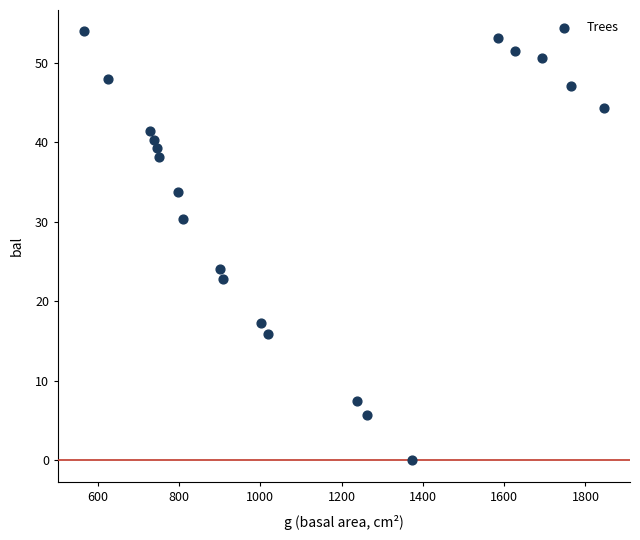

What Y value in the scatter plot is closest to 26?

24.1